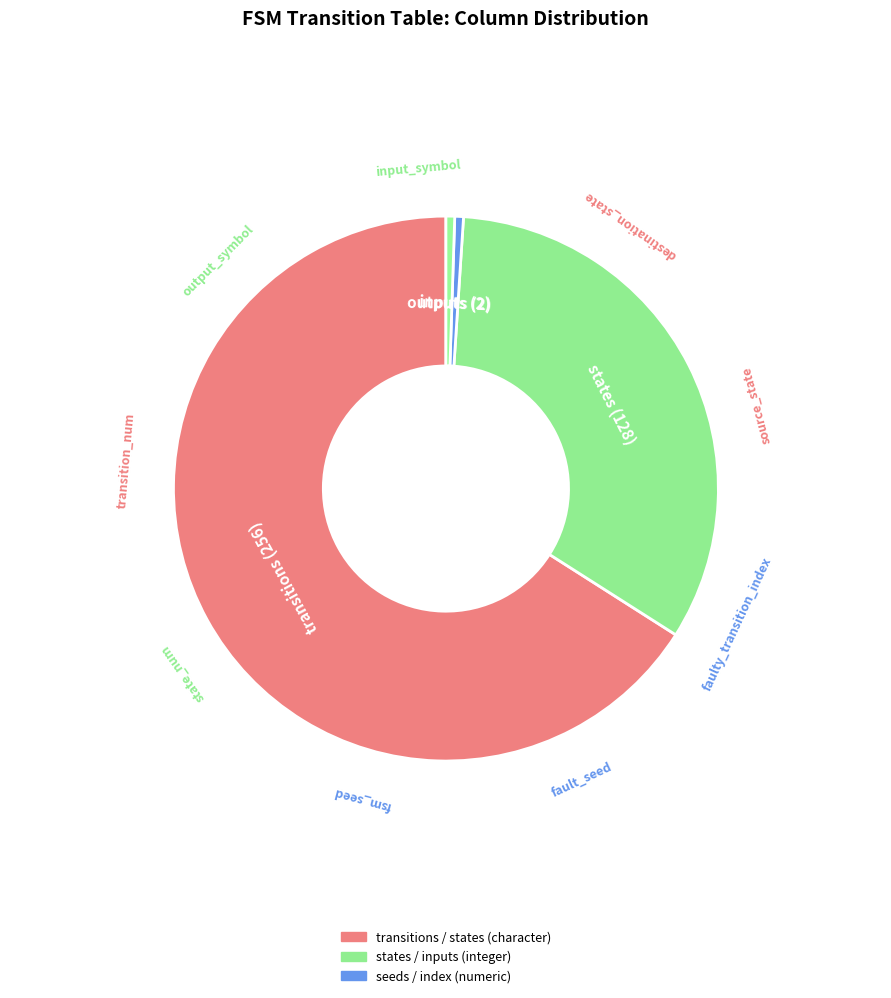

How many slices are in this pie chart?

4